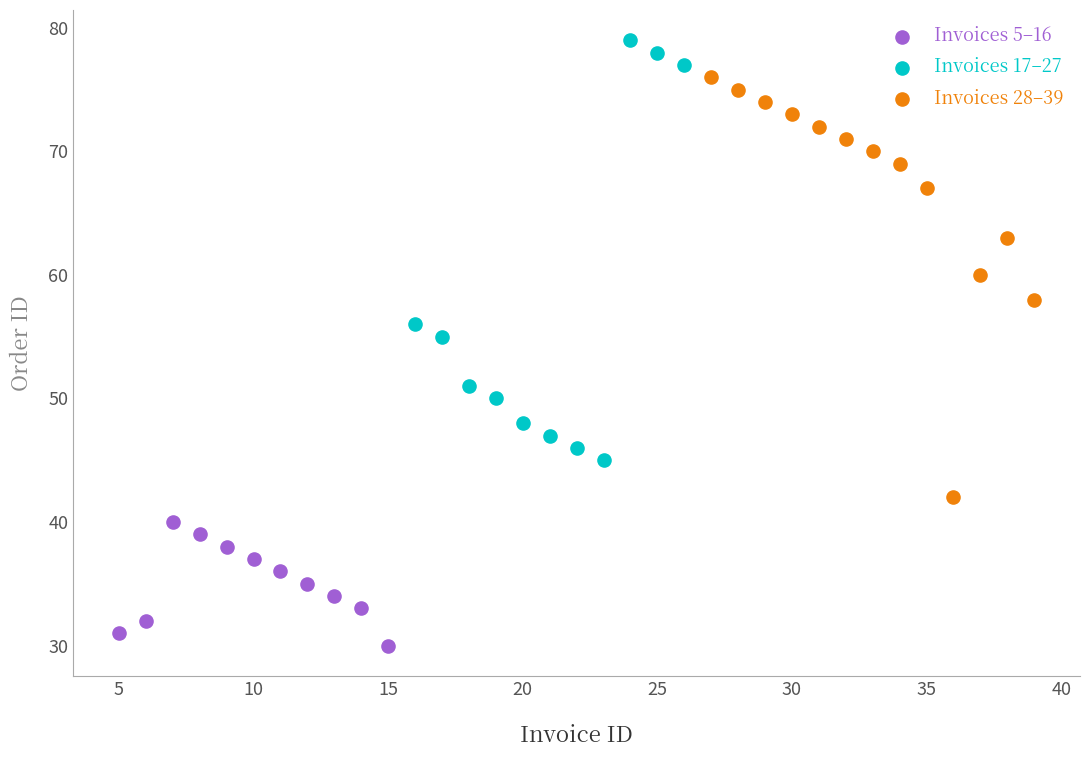

Which series reaches the maximum Y coordinate?

Invoices 17–27